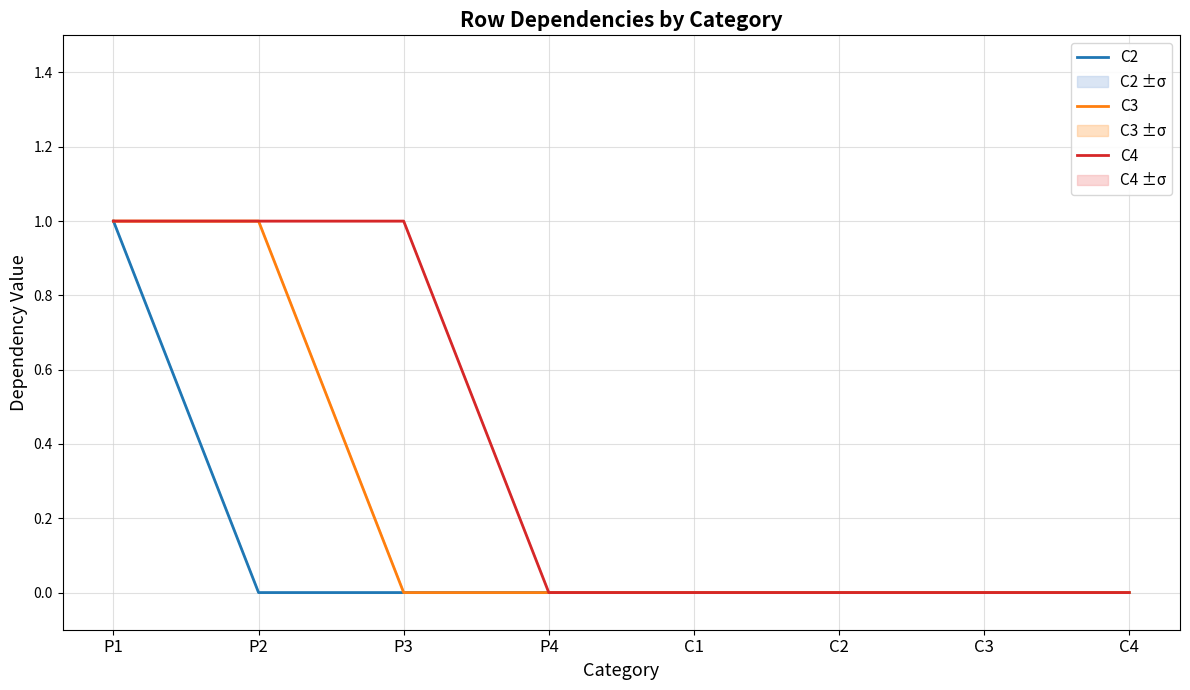

How many series are shown in this chart?

3